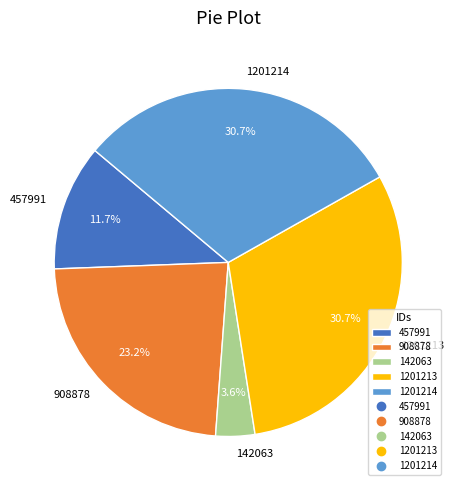

What is the smallest slice in the pie chart?

142063